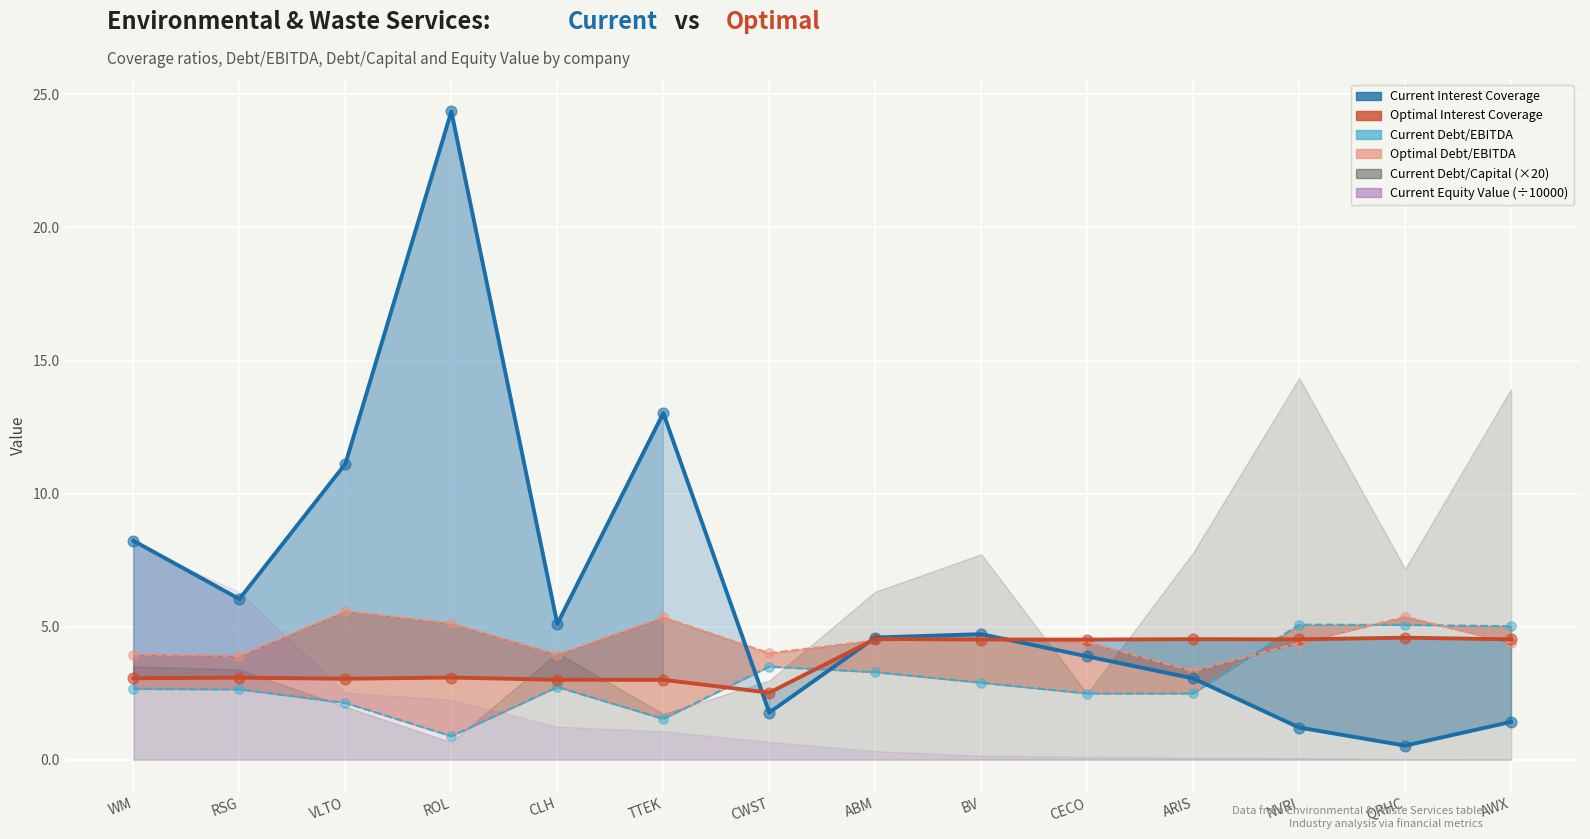

Which series has the widest spread of Y values?

current_interest_coverage